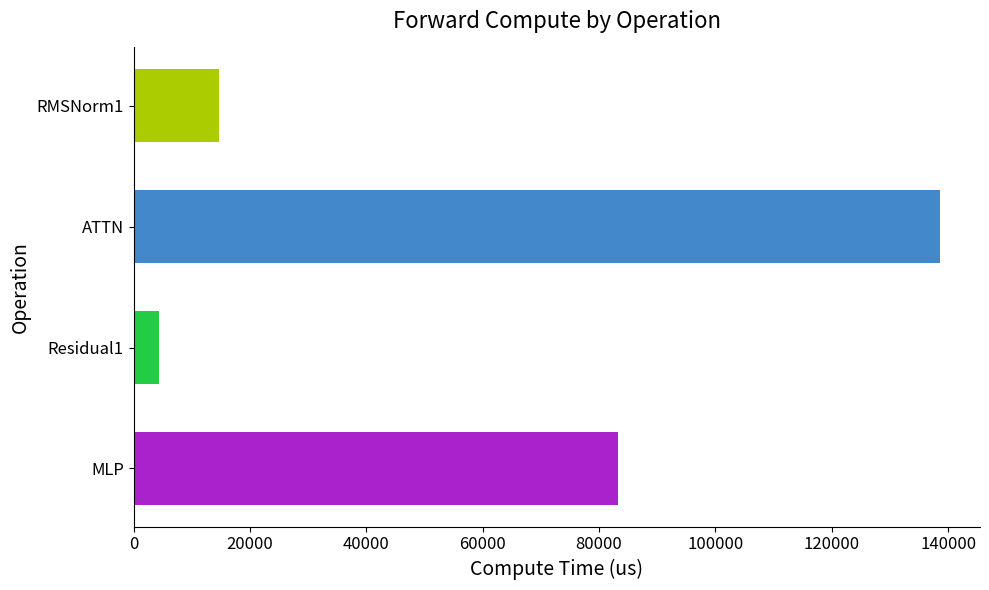

What is the average value?

60225.8